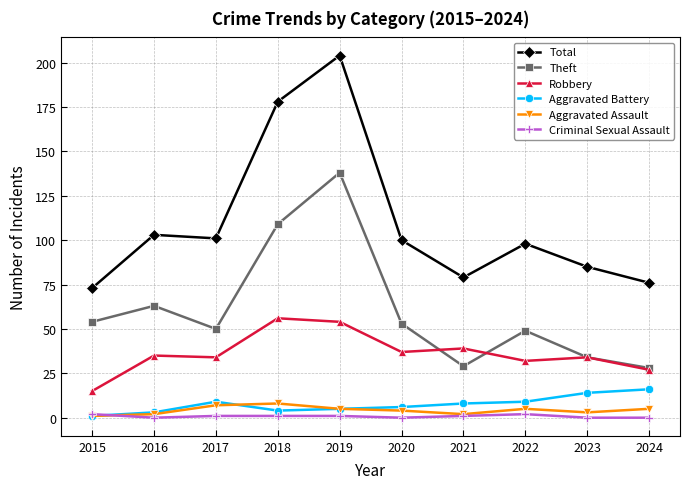

What is the average value of the Aggravated Assault series?

4